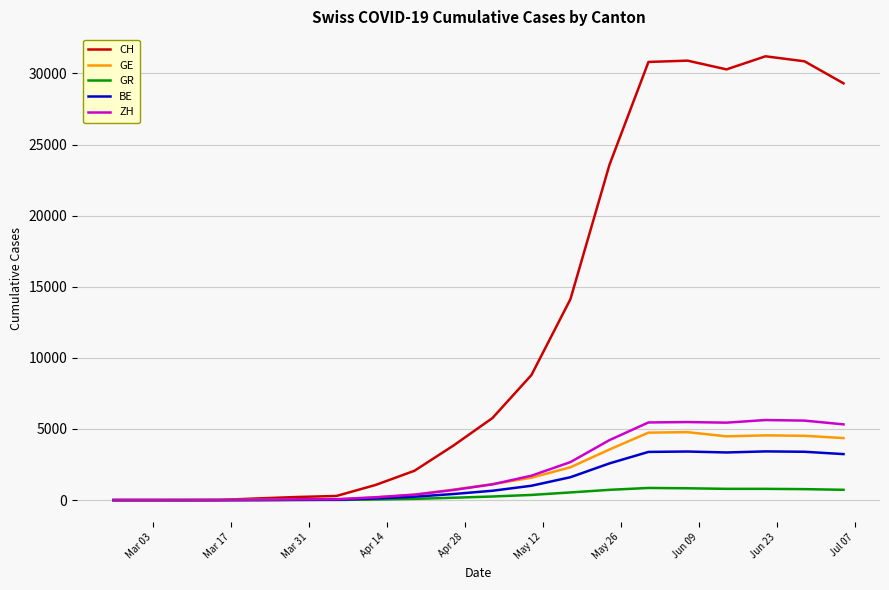

Which series has the largest total across all categories?

CH